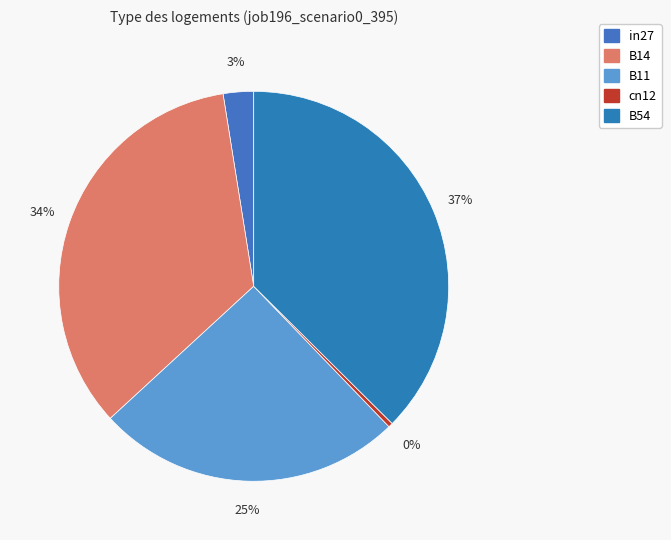

The cn12 slice represents 0% of the pie. True or false?

True